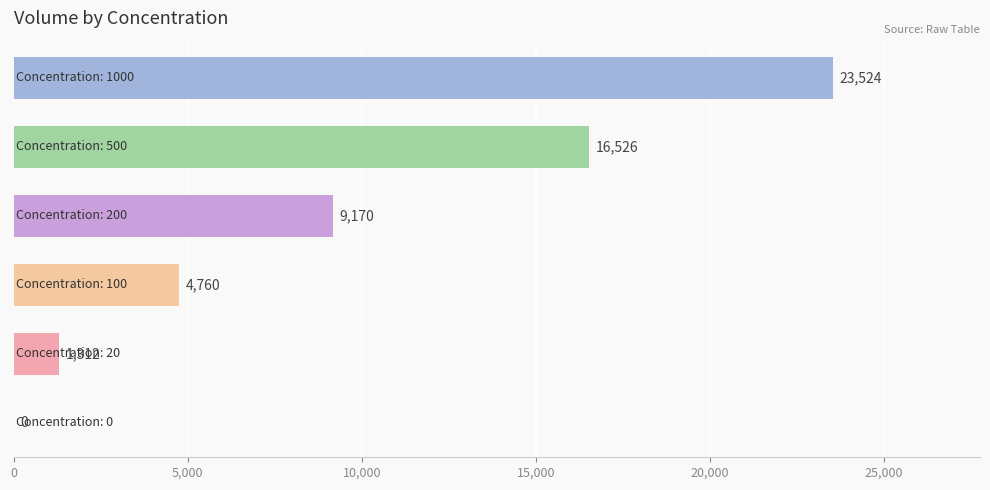

How many data points does each series have?

6